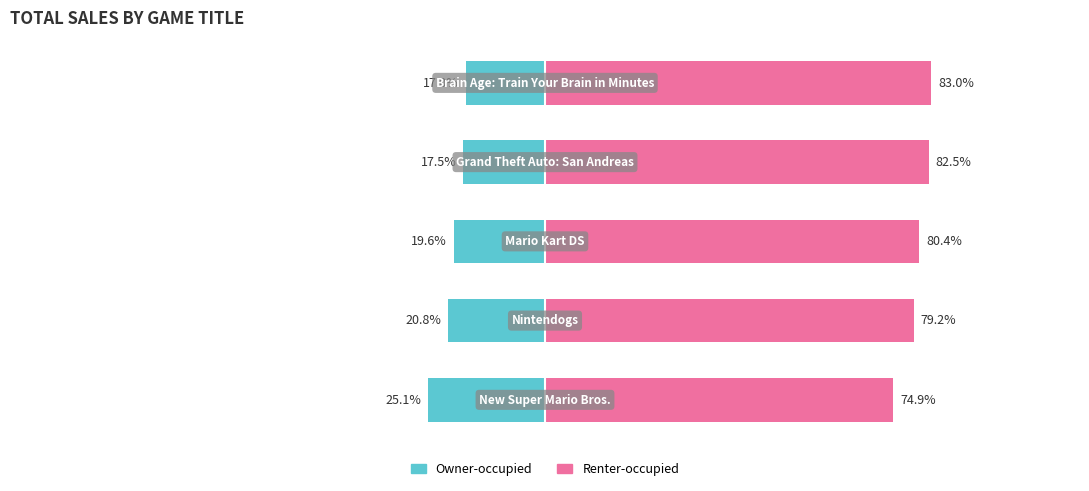

The Owner-occupied series shows -40.3 at 0. True or false?

False